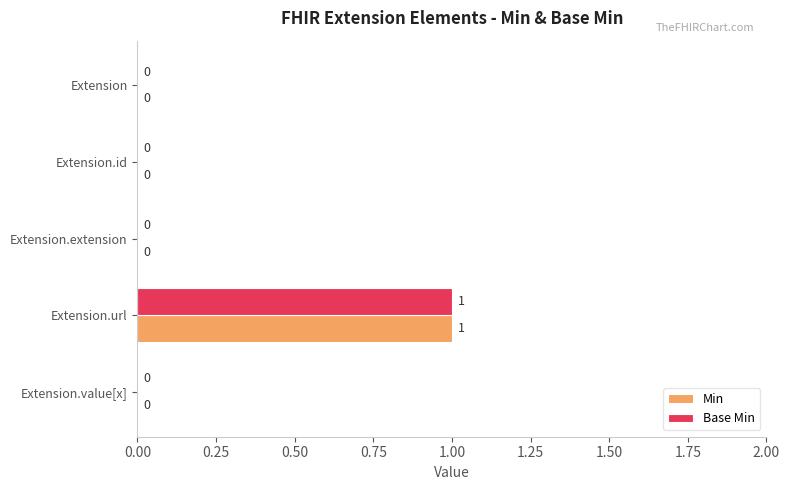

At which category is the sum across all series the highest?

Extension.url